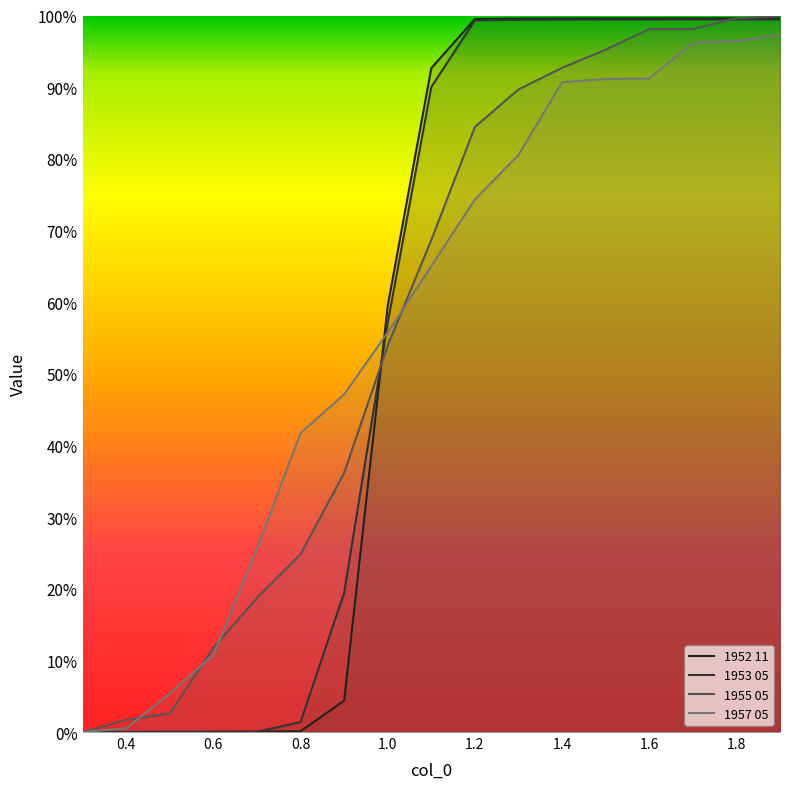

Rank the series at 1.0 from highest to lowest value.

1952 11, 1953 05, 1957 05, 1955 05